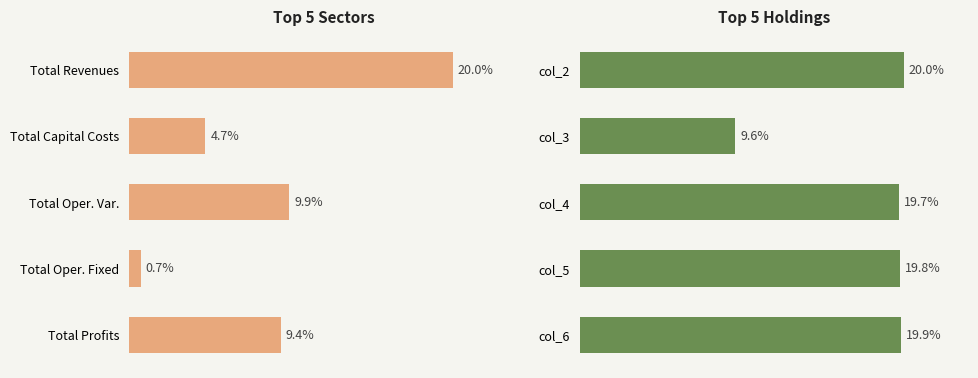

What are all the series names shown in the legend?

Left Metric, Right Metric